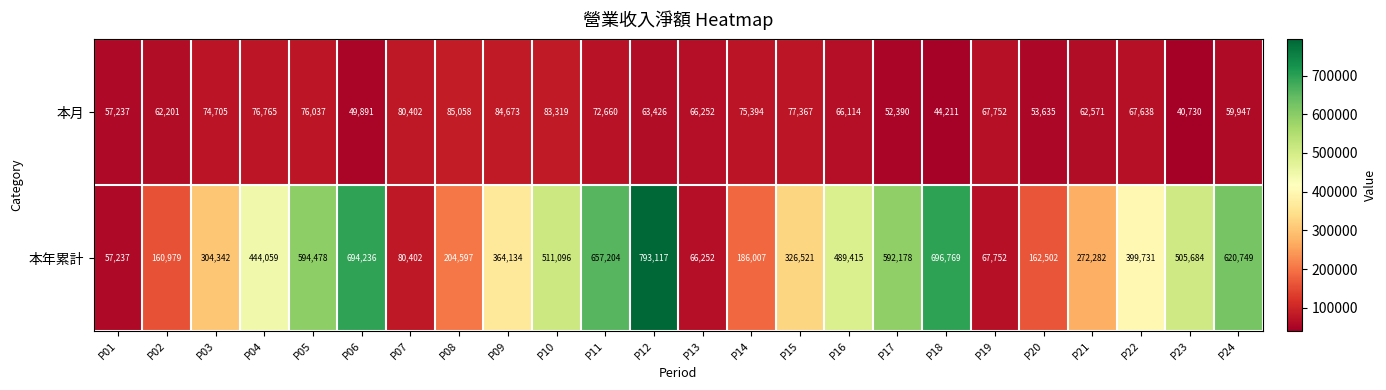

What is the greatest value displayed?

793117